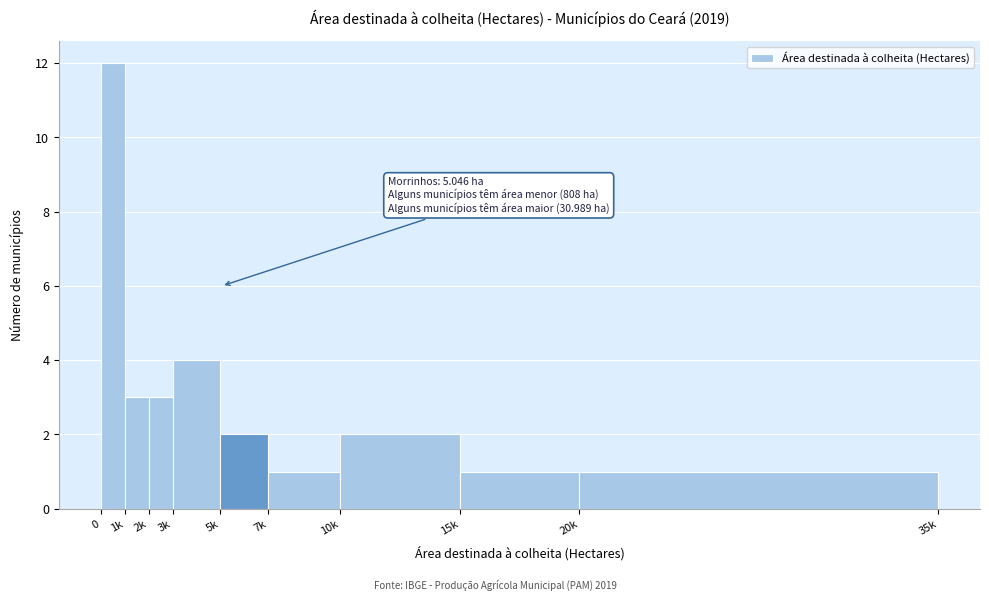

Reading left to right, what are all the values shown in this chart?

12	3	3	4	2	1	2	1	1